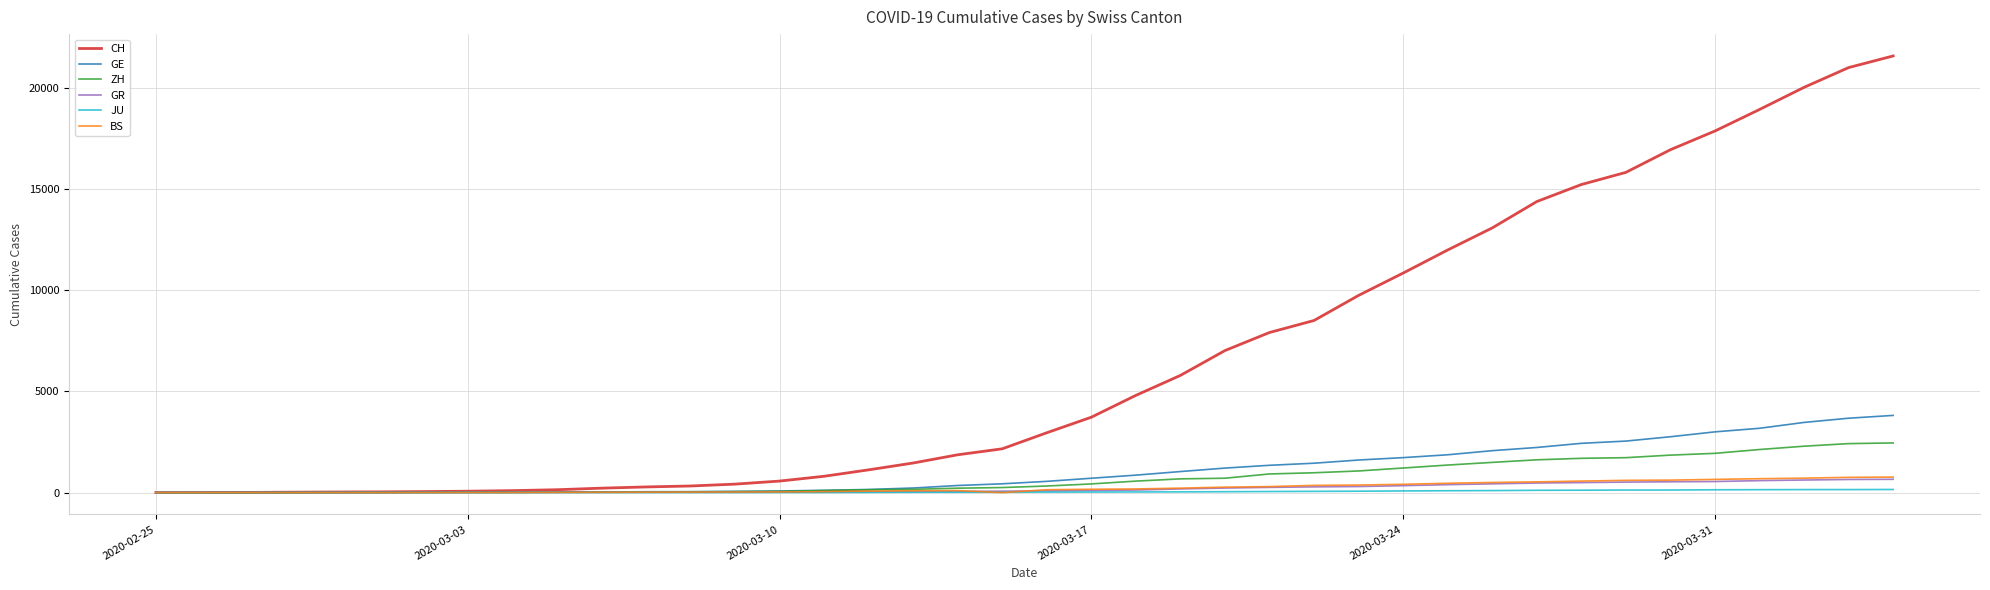

Which series has the largest total across all categories?

CH